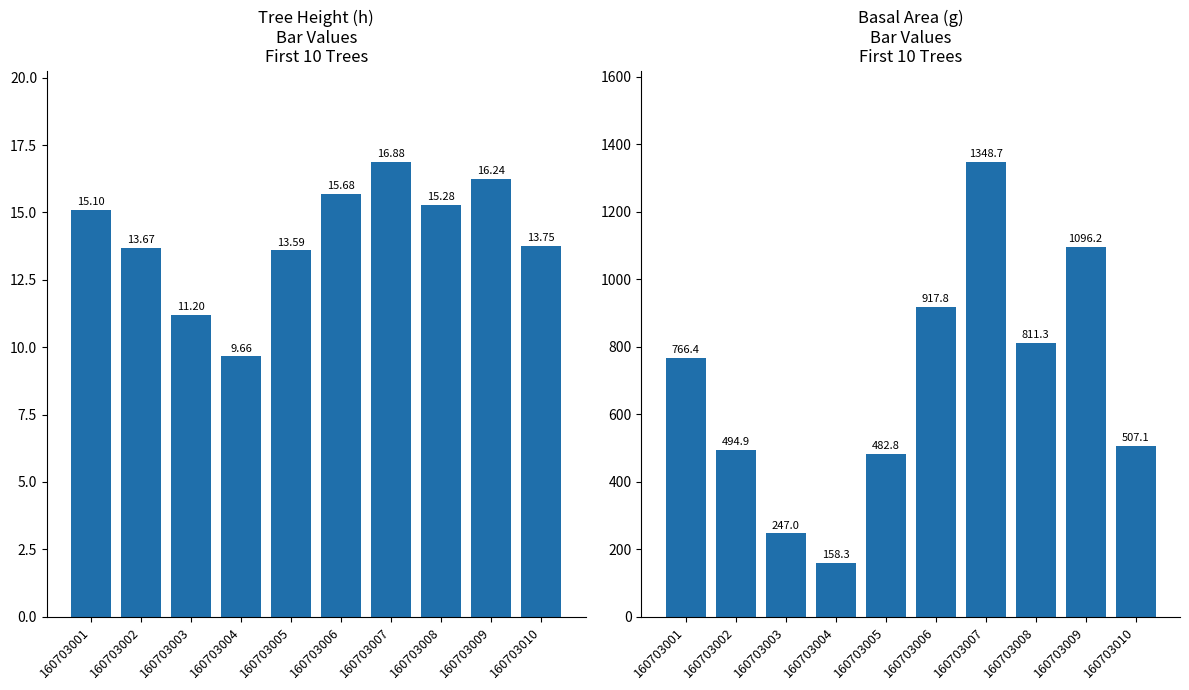

Reading left to right, extract all data points from this chart.

h: 160703001=15.1	160703002=13.7	160703003=11.2	160703004=9.7	160703005=13.6	160703006=15.7	160703007=16.9	160703008=15.3	160703009=16.2	160703010=13.8
g: 160703001=766.4	160703002=494.9	160703003=247.0	160703004=158.3	160703005=482.8	160703006=917.8	160703007=1348.7	160703008=811.3	160703009=1096.2	160703010=507.1